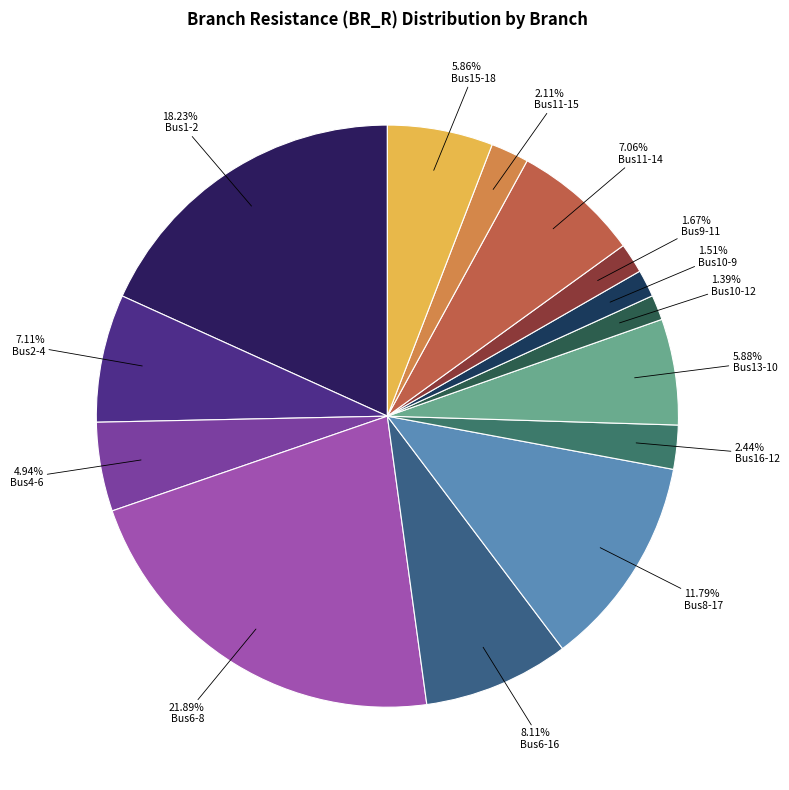

Count the number of slices in the pie.

14